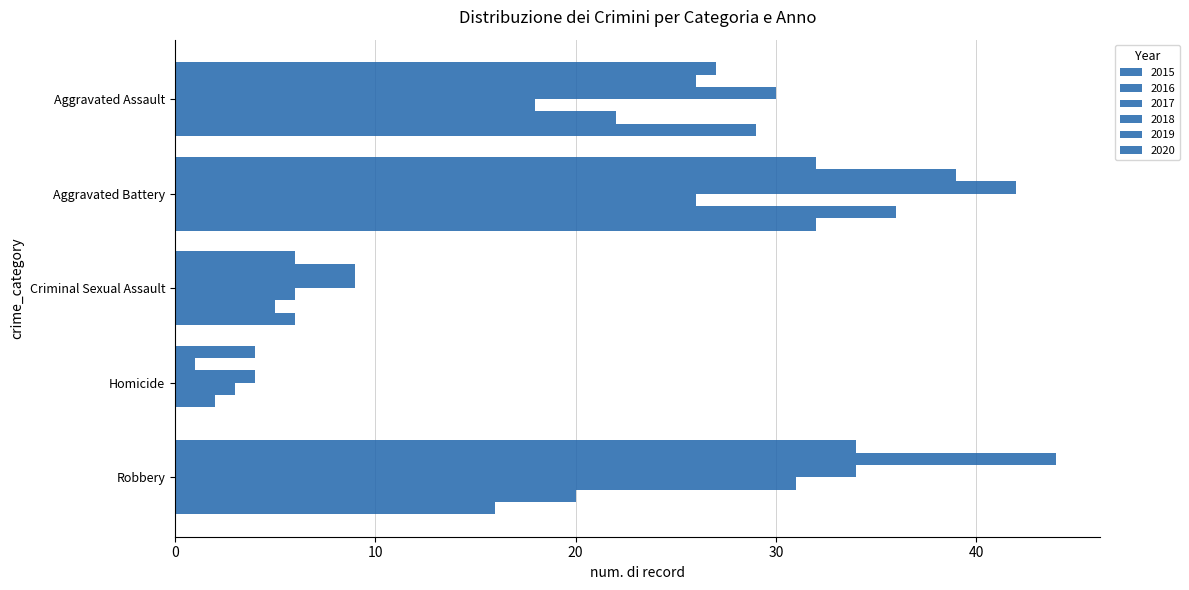

How many categories are shown in the chart?

5